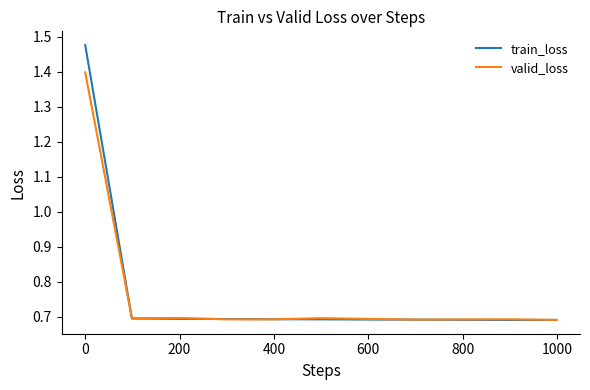

Which series has the largest range (max minus min)?

train_loss